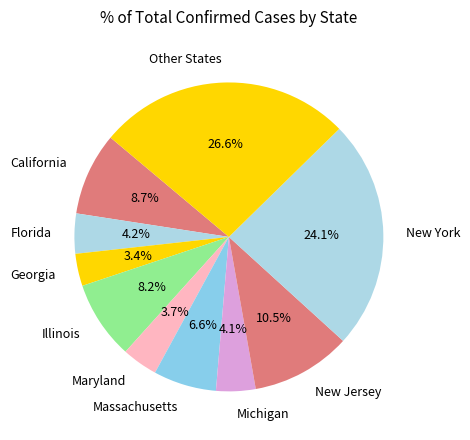

Count the number of slices in the pie.

10